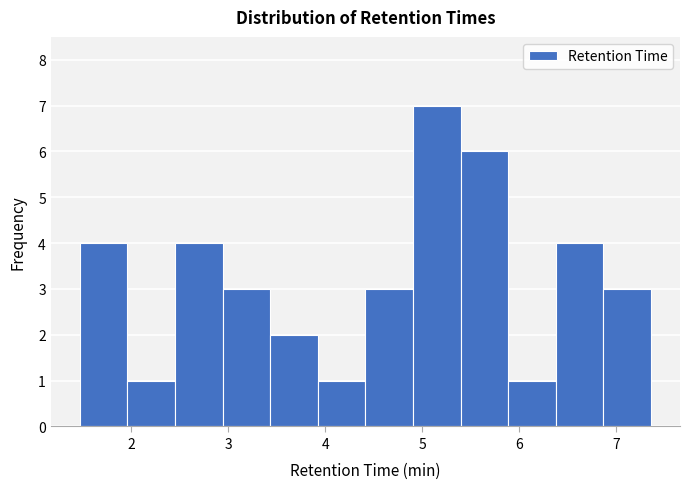

Reading left to right, list every bar in this chart as the range it spans on the x-axis followed by its height. Neither the bar edges nor the heights are printed on the chart, so give them approximately, as read against the axes.

1.5 to 2.0: 4
2.0 to 2.5: 1
2.5 to 2.9: 4
2.9 to 3.4: 3
3.4 to 3.9: 2
3.9 to 4.4: 1
4.4 to 4.9: 3
4.9 to 5.4: 7
5.4 to 5.9: 6
5.9 to 6.4: 1
6.4 to 6.9: 4
6.9 to 7.4: 3